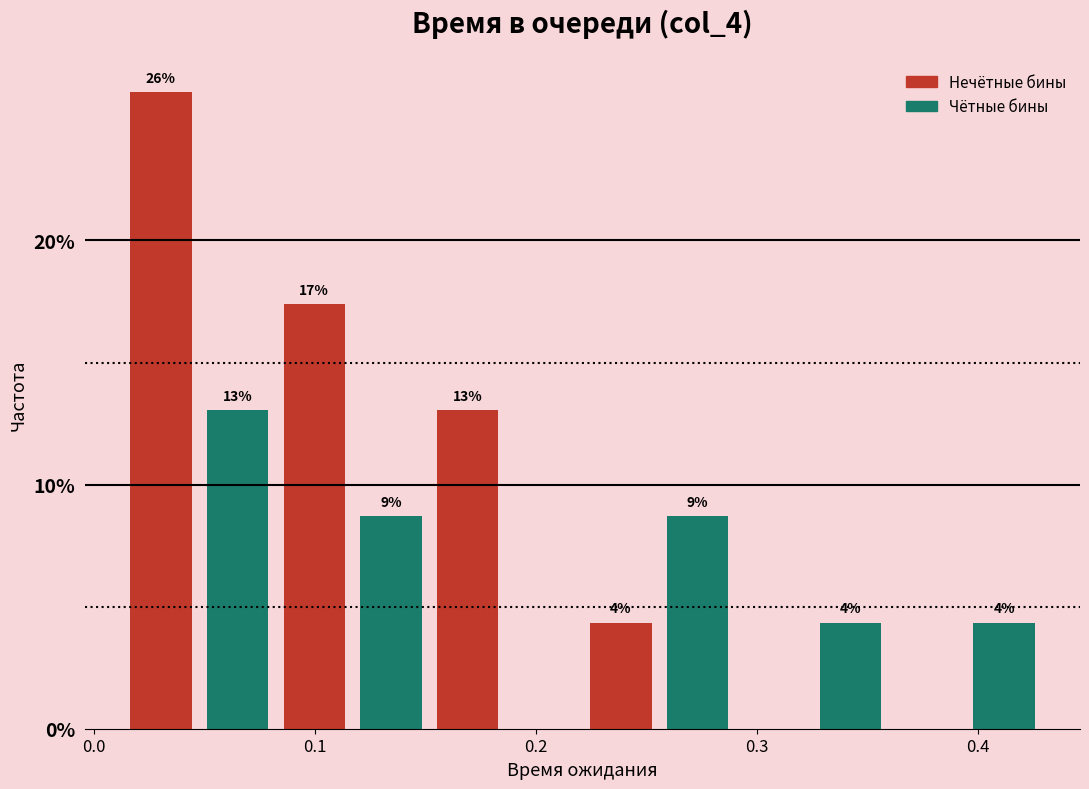

Around what value on the x-axis is the tallest bar? Give the approximate position of its centre, as read against the axis.

0.03